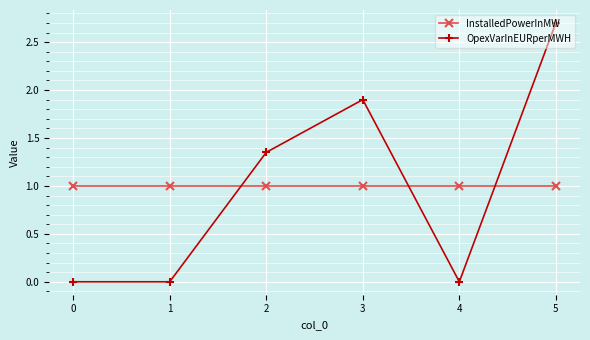

At which category is the sum across all series the highest?

5